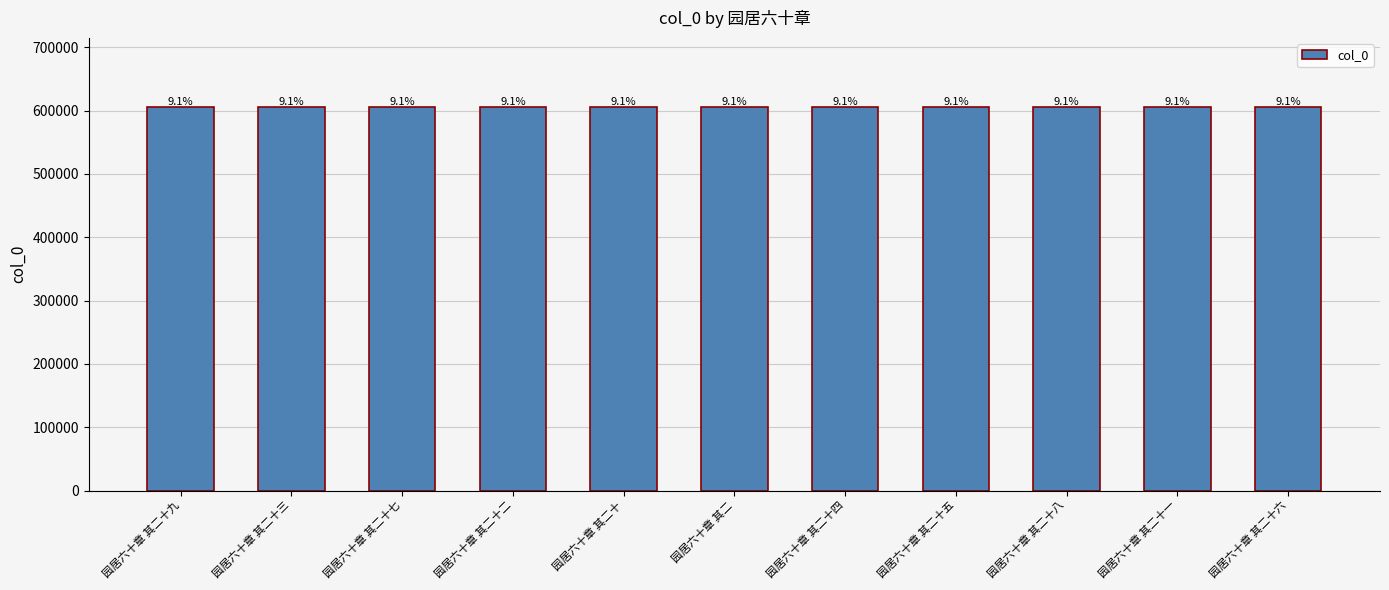

Which category has the lowest value across all series?

园居六十章 其二